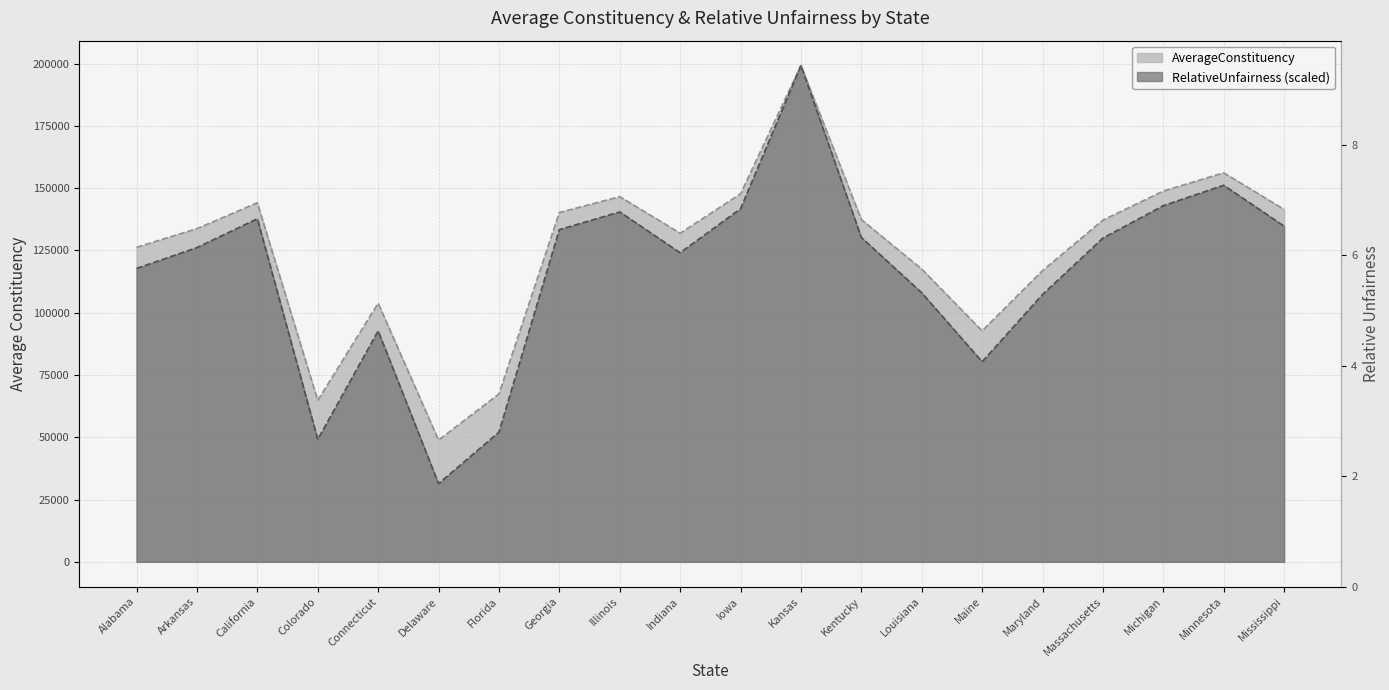

Between Georgia and Massachusetts, which series saw the biggest shift?

RelativeUnfairness